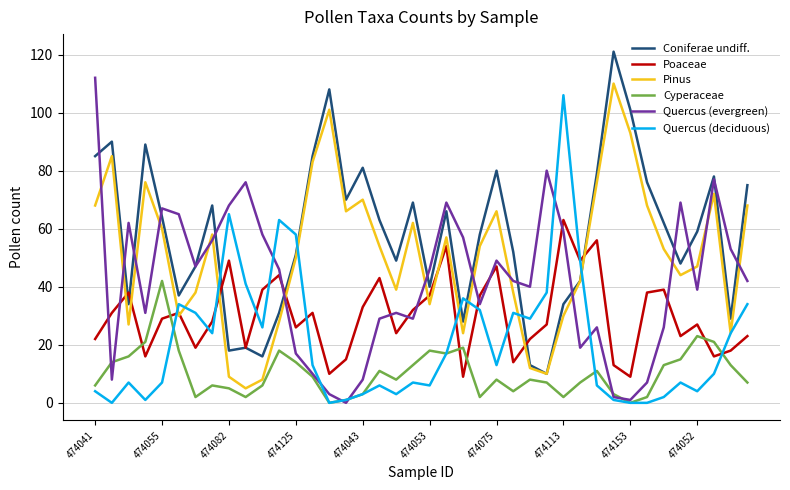

How many intersections are there between Poaceae and Quercus (evergreen)?

10